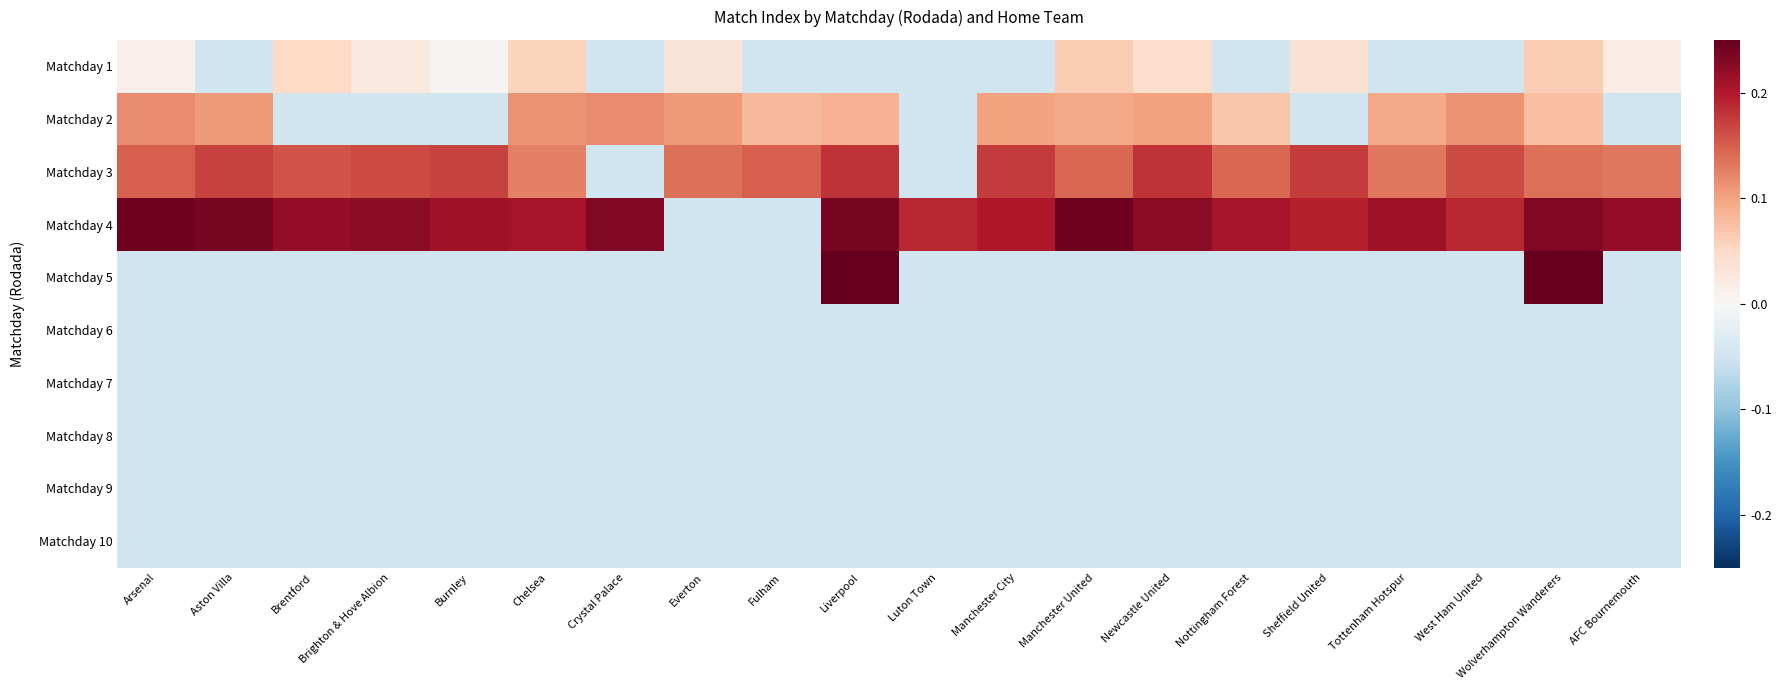

Rank the series at Fulham from highest to lowest value.

Matchday 3, Matchday 2, Matchday 1, Matchday 4, Matchday 5, Matchday 6, Matchday 7, Matchday 8, Matchday 9, Matchday 10